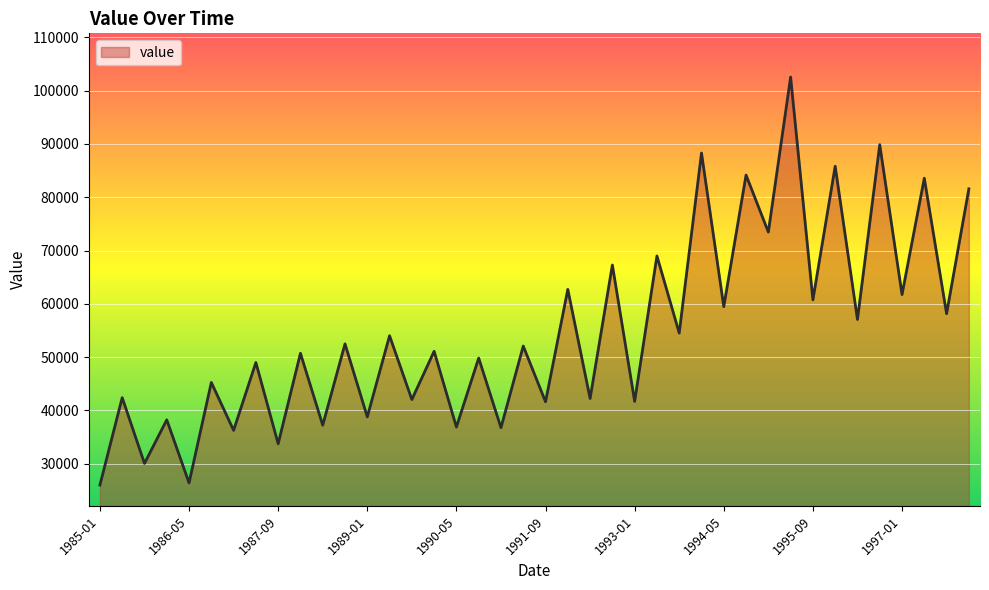

What is the greatest value displayed?

102554